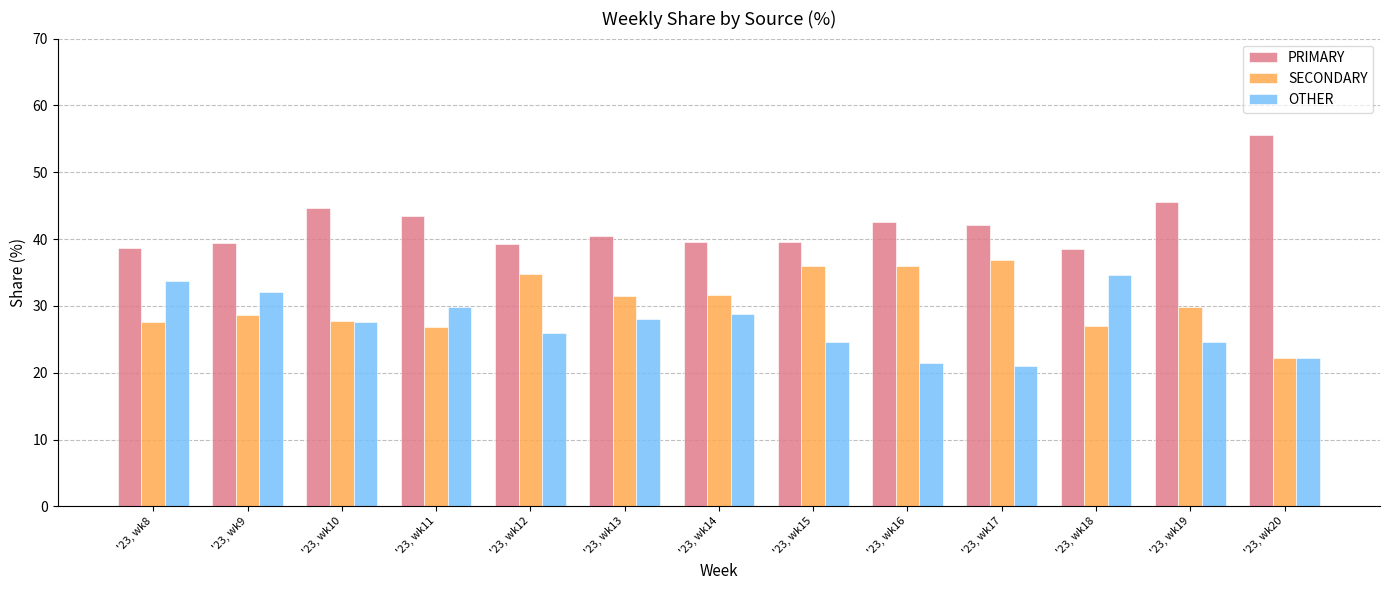

At which label does SECONDARY first exceed 29?

'23, wk12